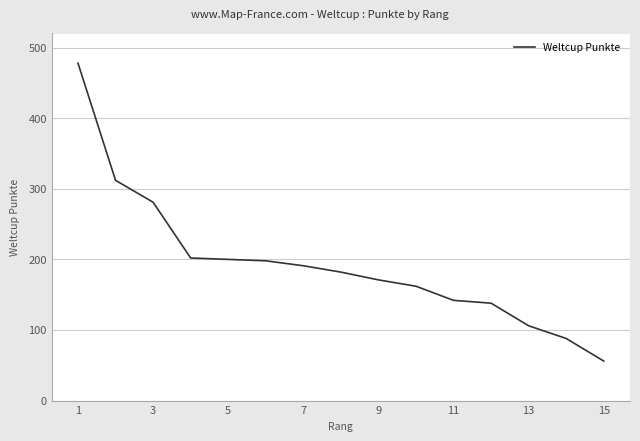

What is the minimum value shown in the chart?

56